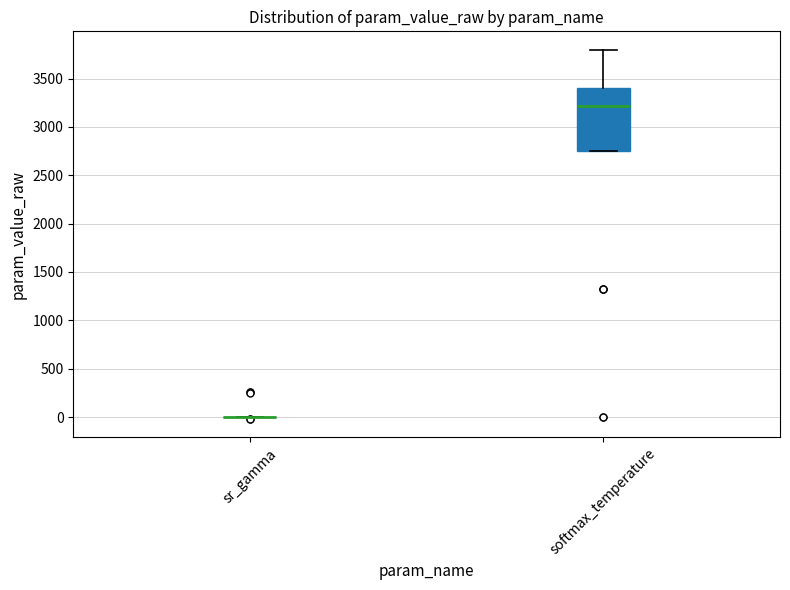

Reading left to right, transcribe this box plot: for each box, give where its median line is, the range the box spans, and where its two whiskers end, as read against the y-axis. The values are not printed on the chart, so give them approximately, as read against the axis.

sr_gamma: box collapsed to a line at 0, whiskers 0 to 0
softmax_temperature: median 3200, box 2750 to 3400, whiskers 2750 to 3800